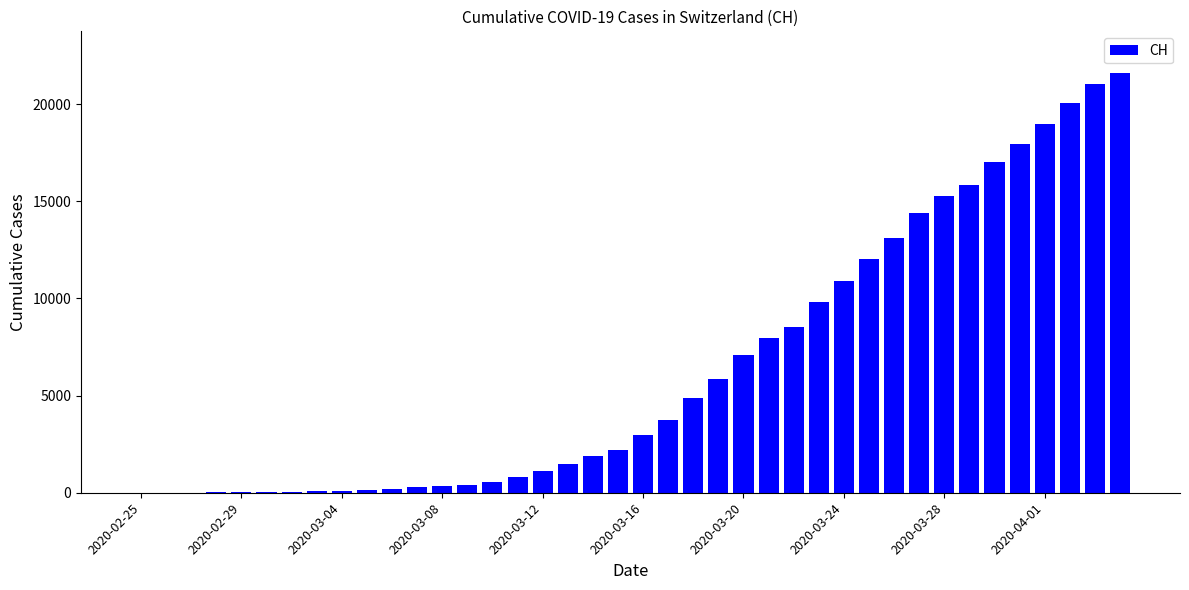

What is the maximum value shown in the chart?

21583